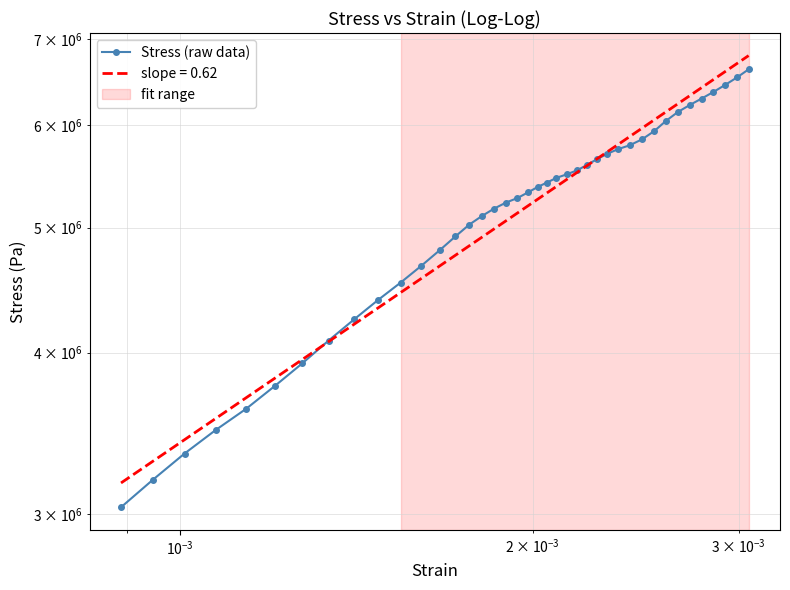

How many lines are shown in the chart?

1